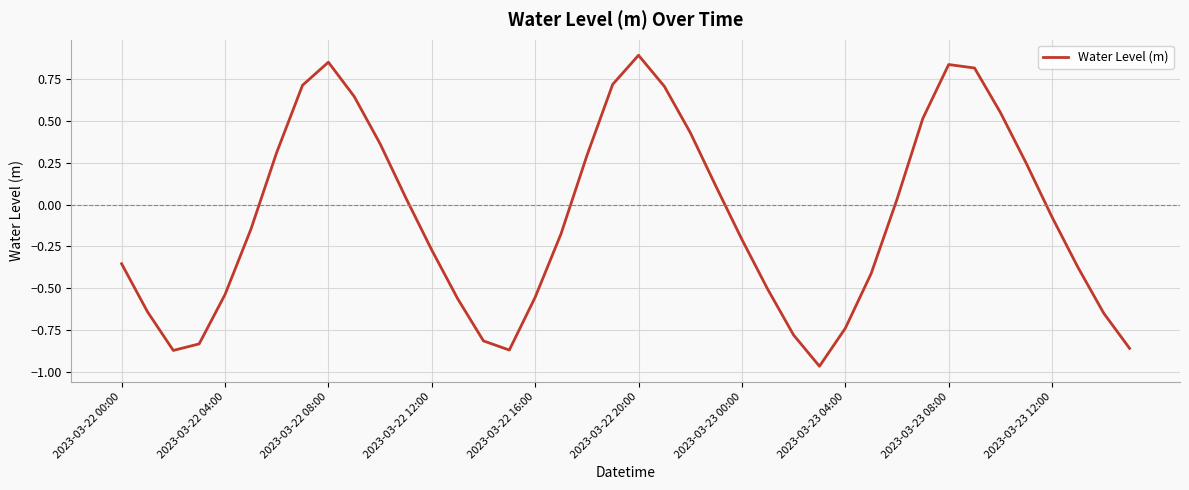

What is the difference between the maximum and minimum values?

1.9